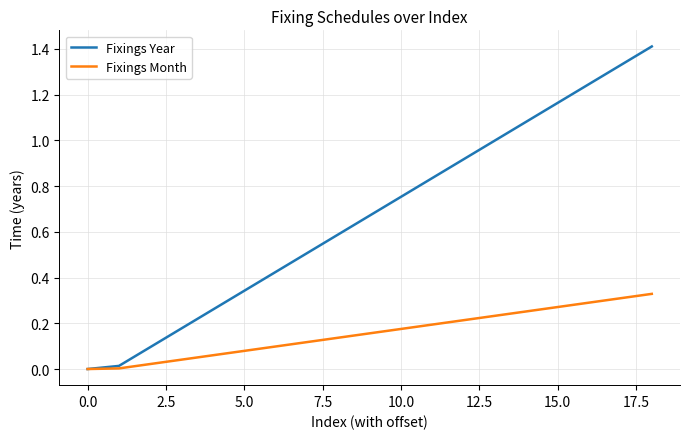

What is the maximum value shown in the chart?

1.4